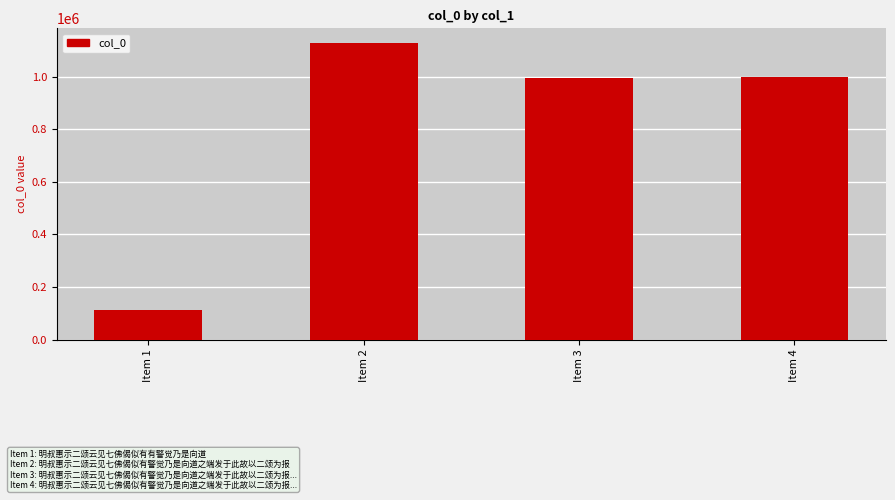

What is the sum of all values?

3234938